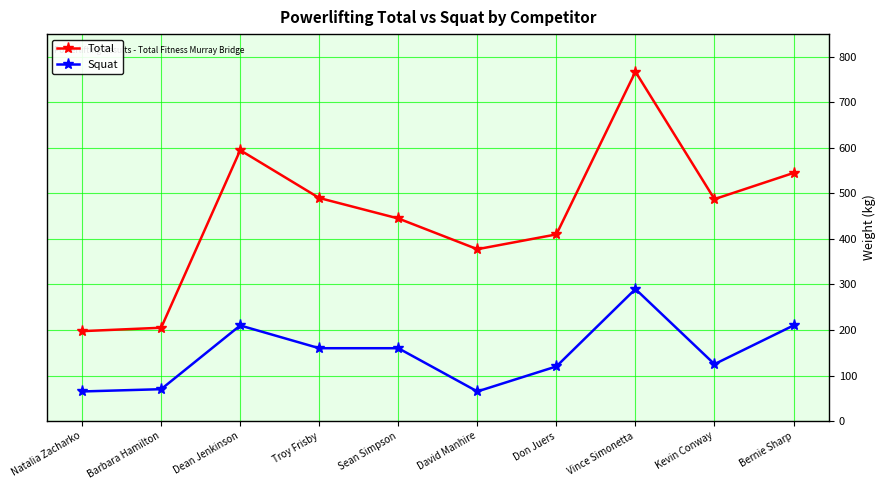

What is the sum of the Total values at Sean Simpson and Troy Frisby?

935.0